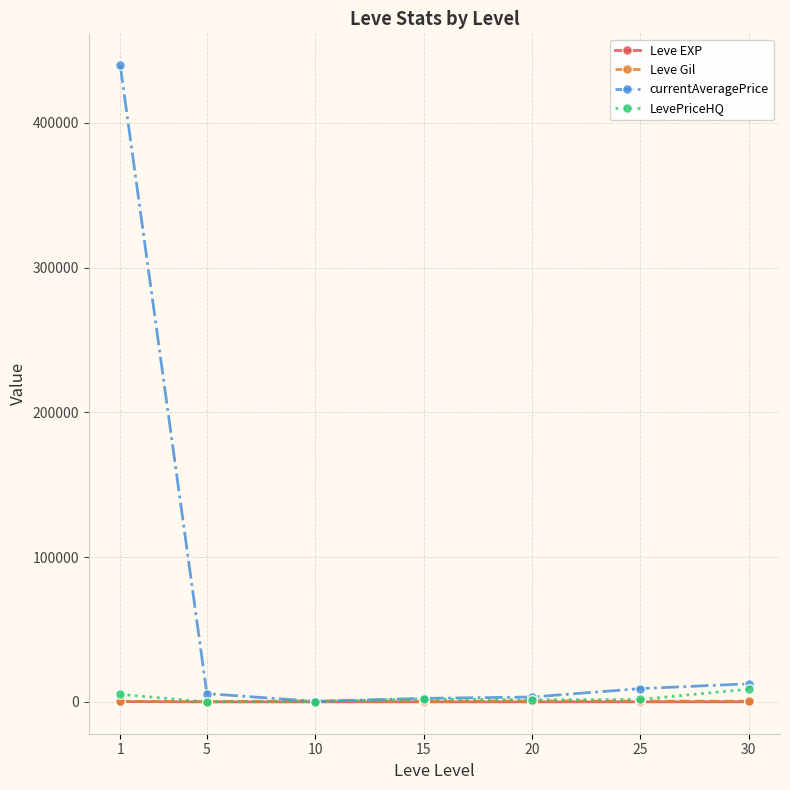

Which series has the largest total across all categories?

currentAveragePrice